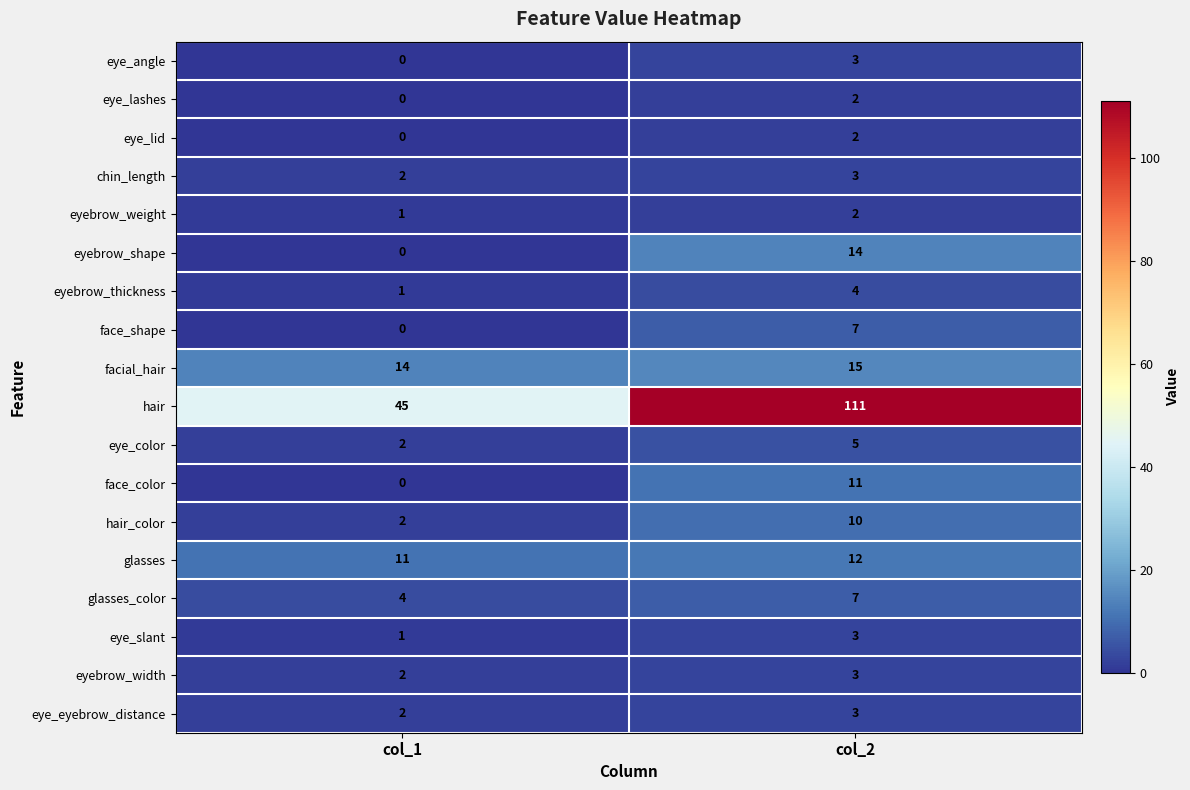

What is the difference between the maximum and minimum values in the hair series?

66